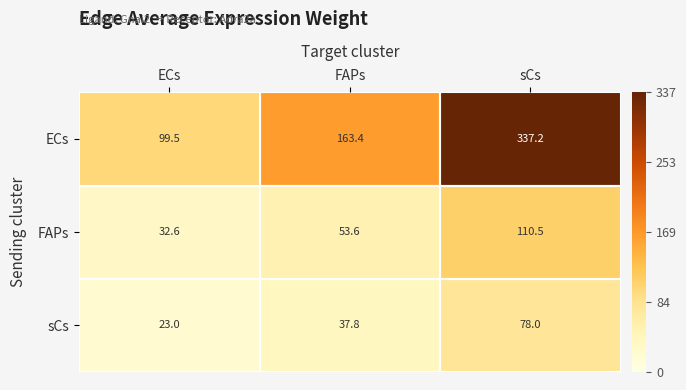

The FAPs series shows 53.6 at FAPs. True or false?

True